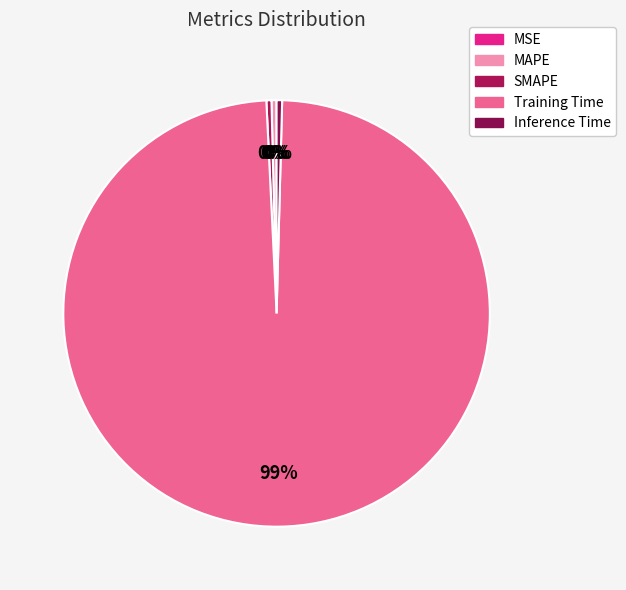

Does Training Time account for over 50% of the chart?

Yes